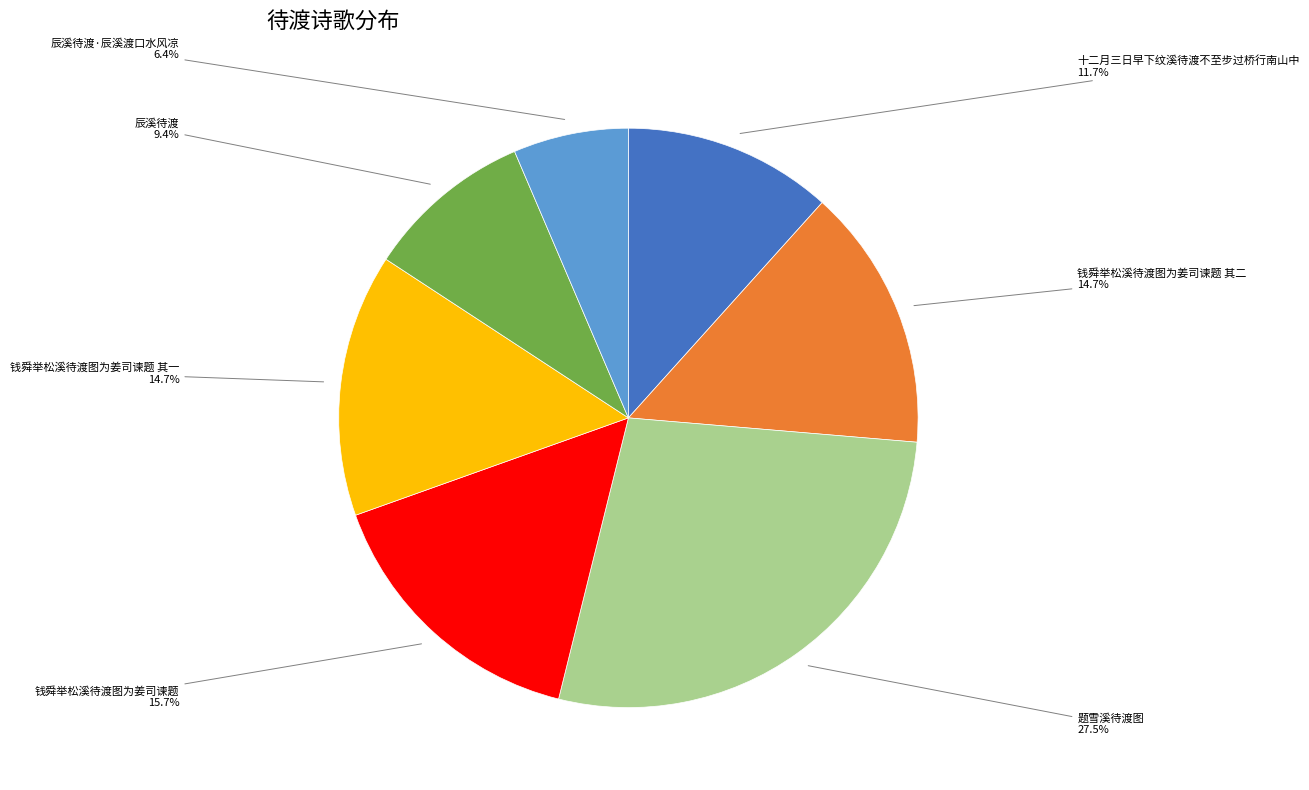

Between 钱舜举松溪待渡图为姜司谏题 and 钱舜举松溪待渡图为姜司谏题 其一, which is larger?

钱舜举松溪待渡图为姜司谏题